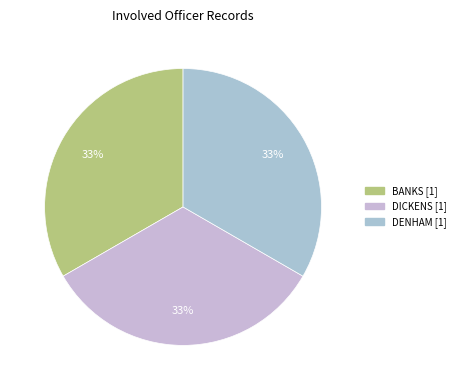

How many segments does this pie chart have?

3